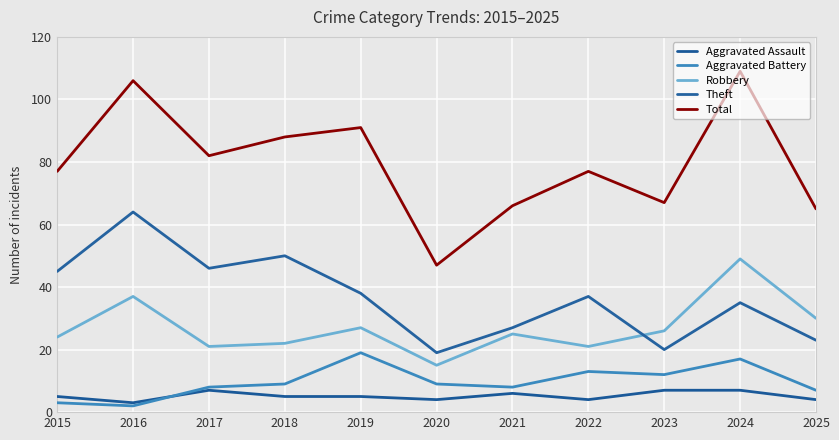

The Theft series shows 45 at 2015. True or false?

True